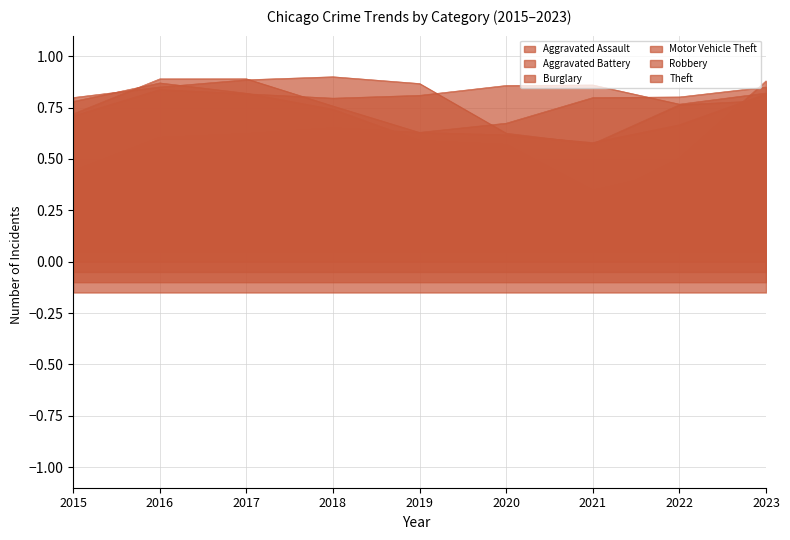

Which series has the largest range (max minus min)?

Motor Vehicle Theft